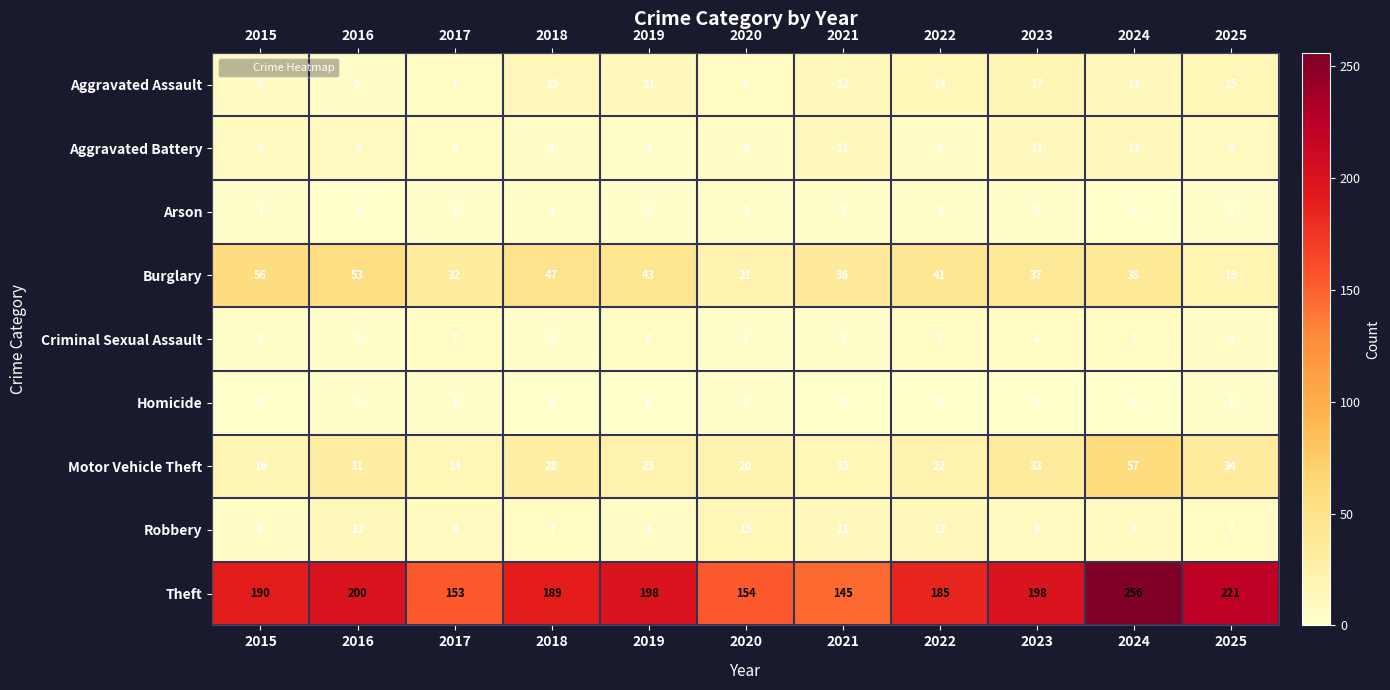

Which label corresponds to the largest value in the chart?

2024